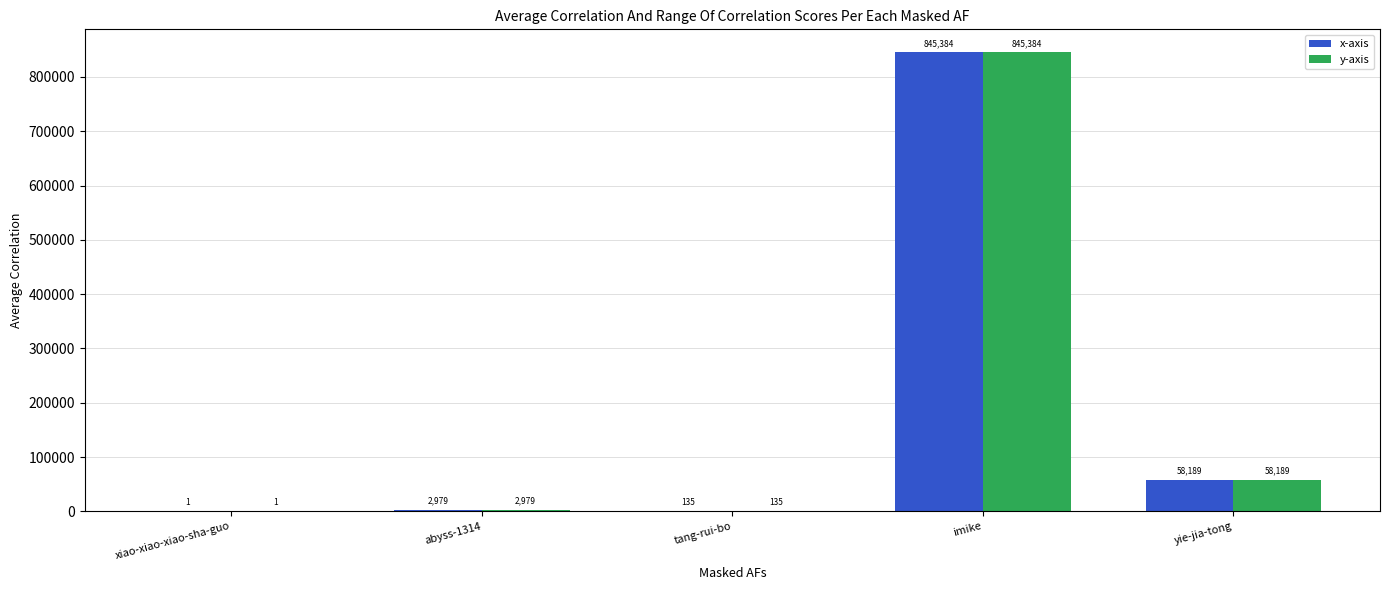

At which label is y-axis closest to 422692?

yie-jia-tong